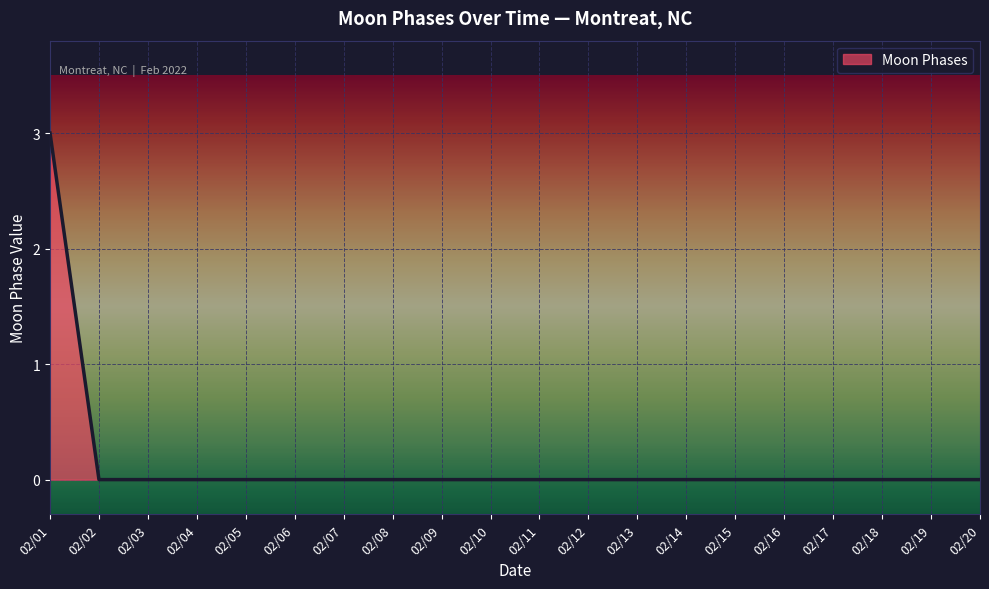

The value at 02/18 is 0. True or false?

True